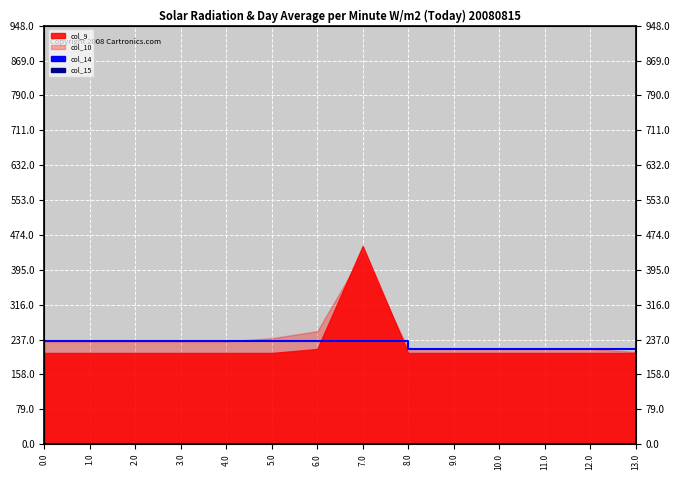

Is it true that col_14 equals 216.0 at 8.0?

True